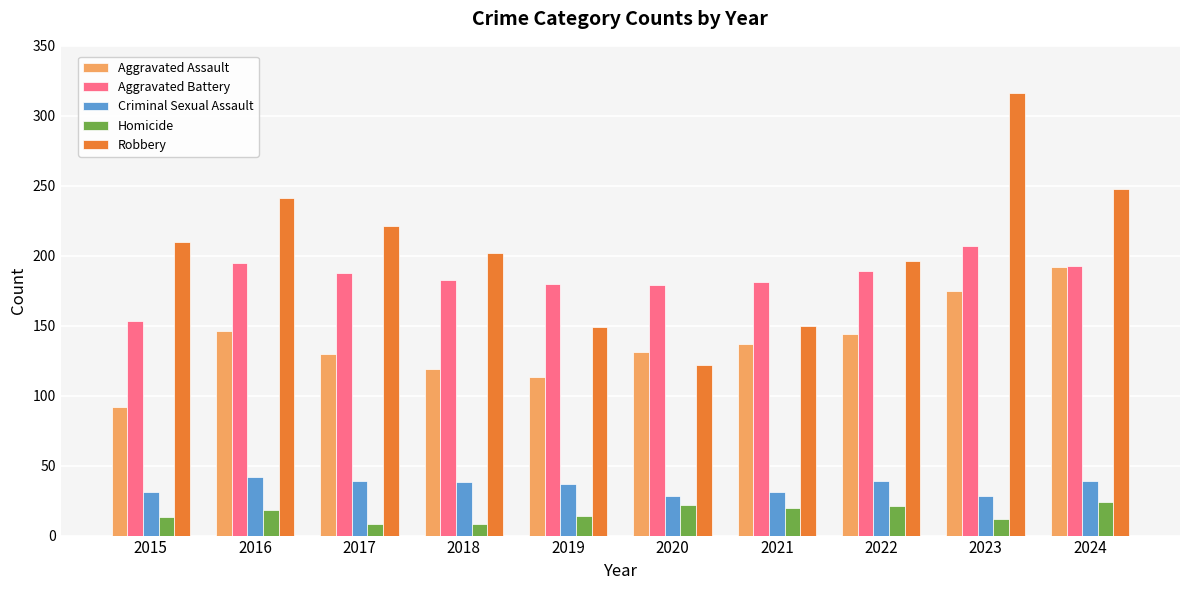

True or false: Aggravated Battery has a value of 74 at 2015.

False